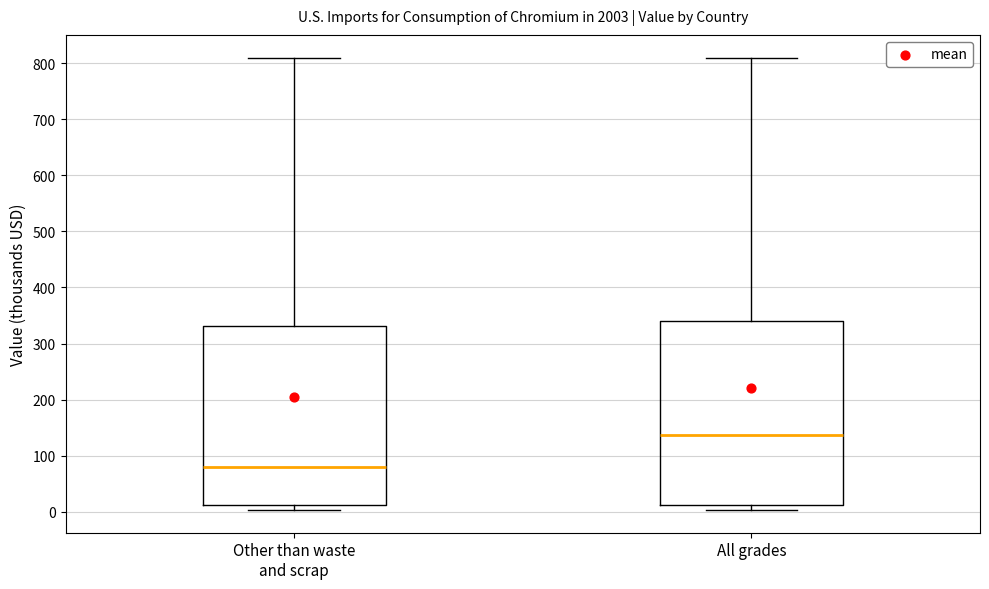

Reading left to right, transcribe this box plot: for each box, give where its median line is, the range the box spans, and where its two whiskers end, as read against the y-axis. The values are not printed on the chart, so give them approximately, as read against the axis.

Other than waste and scrap: median 80, box 10 to 330, whiskers 0 to 810
All grades: median 140, box 10 to 340, whiskers 0 to 810